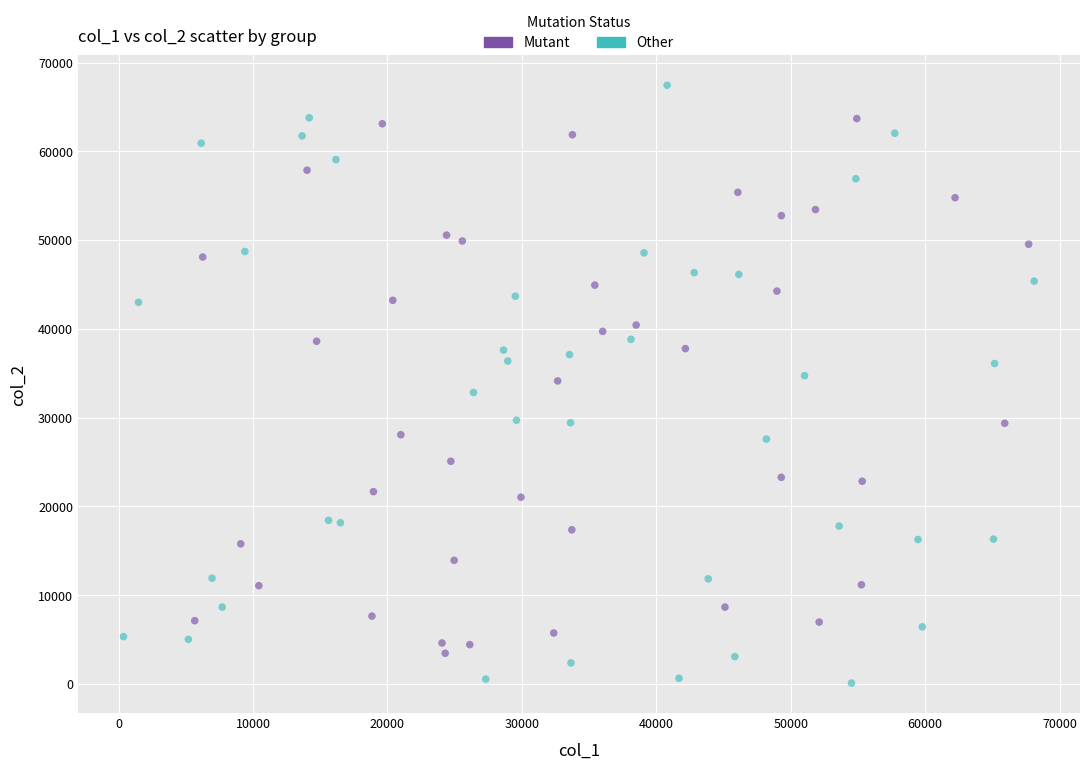

Which series contains the lowest Y value?

Other